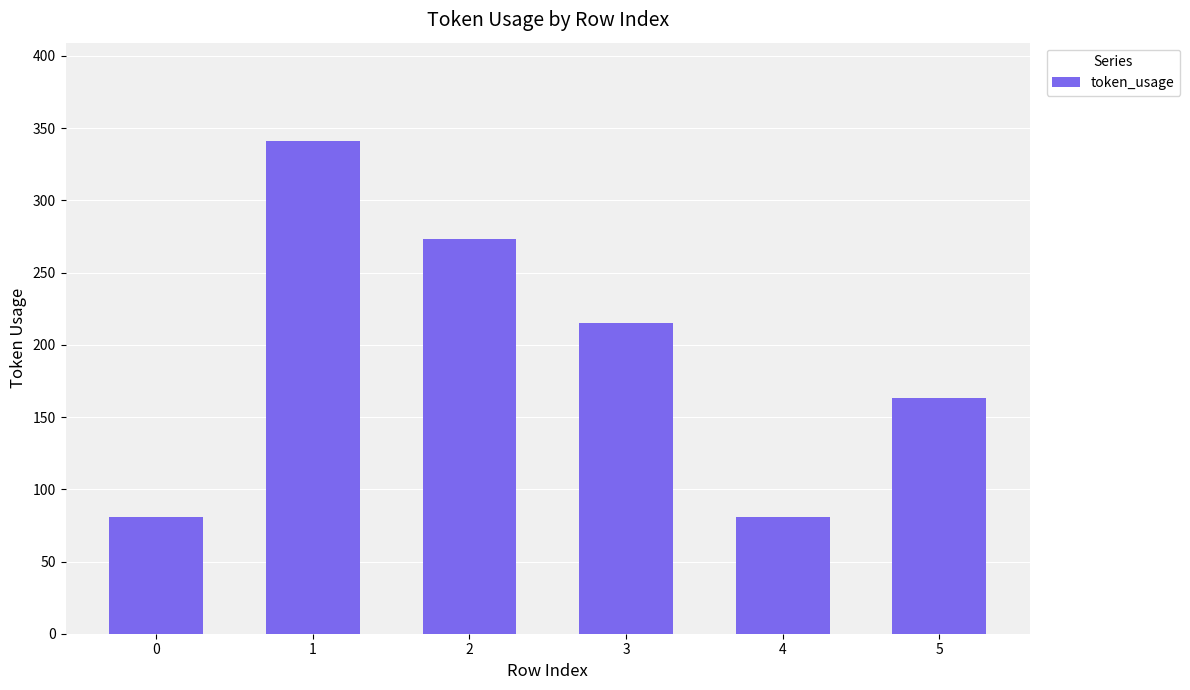

What is the average value?

192